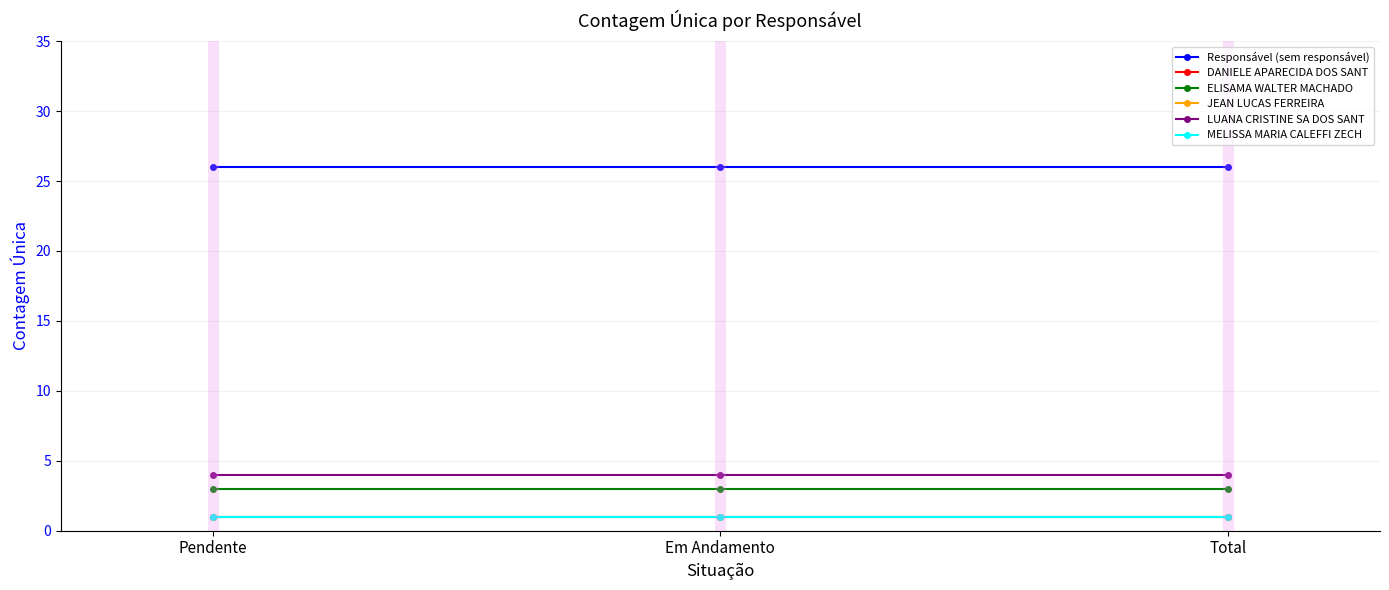

Which series changed the most between Em Andamento and Total?

Responsável (sem responsável)